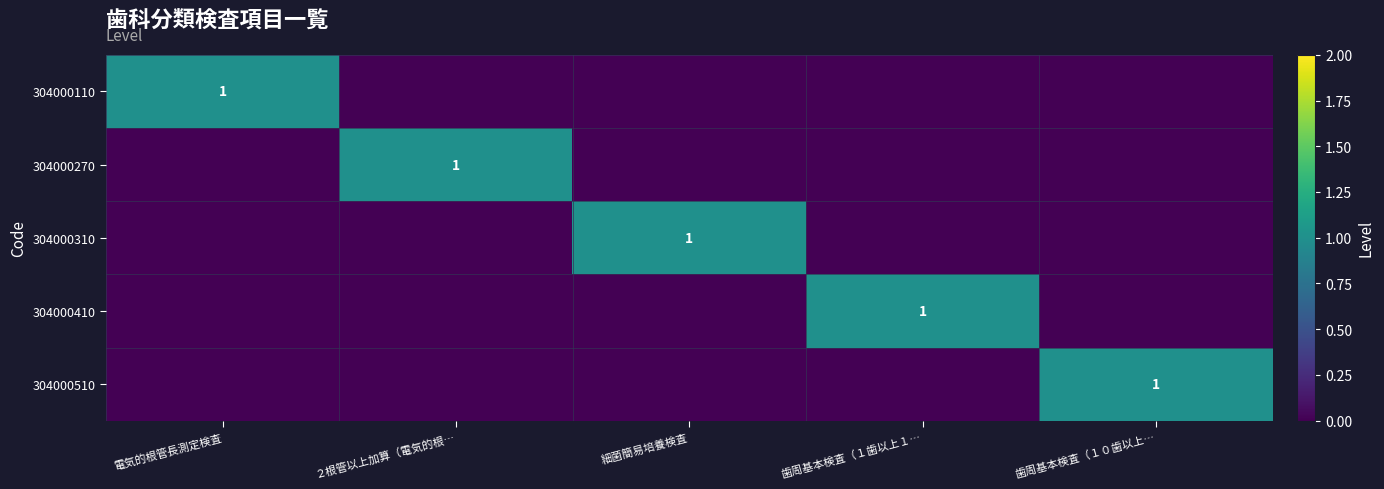

Count the number of data series in this chart.

5